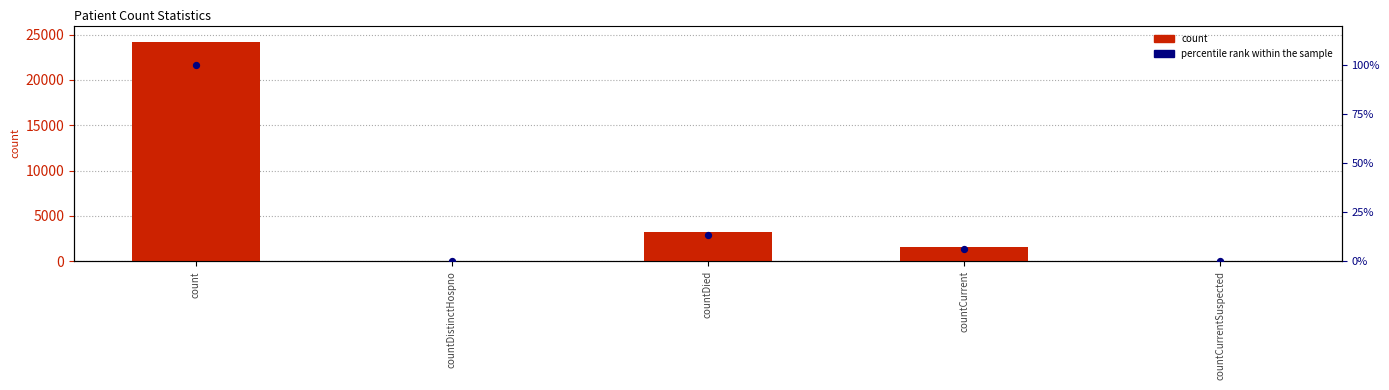

Which series contains the highest Y value?

count